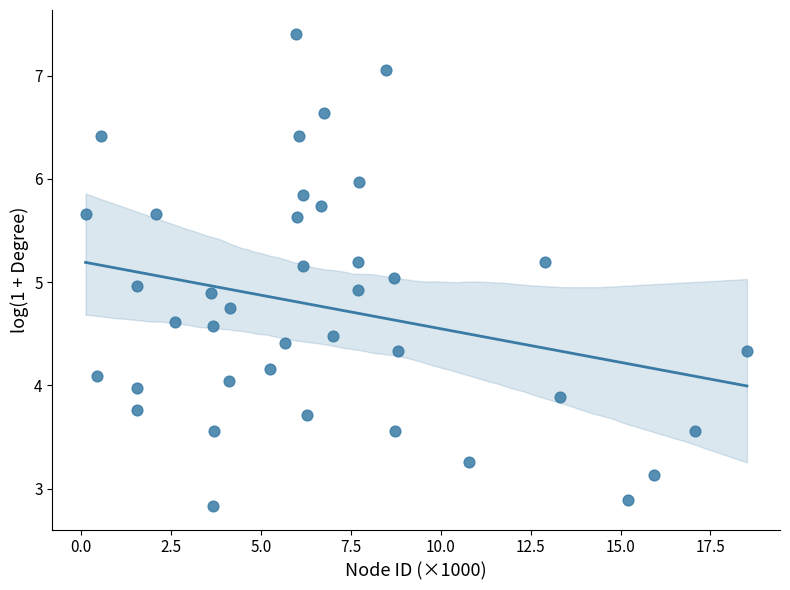

What is the range of X values (max minus min)?

18.4